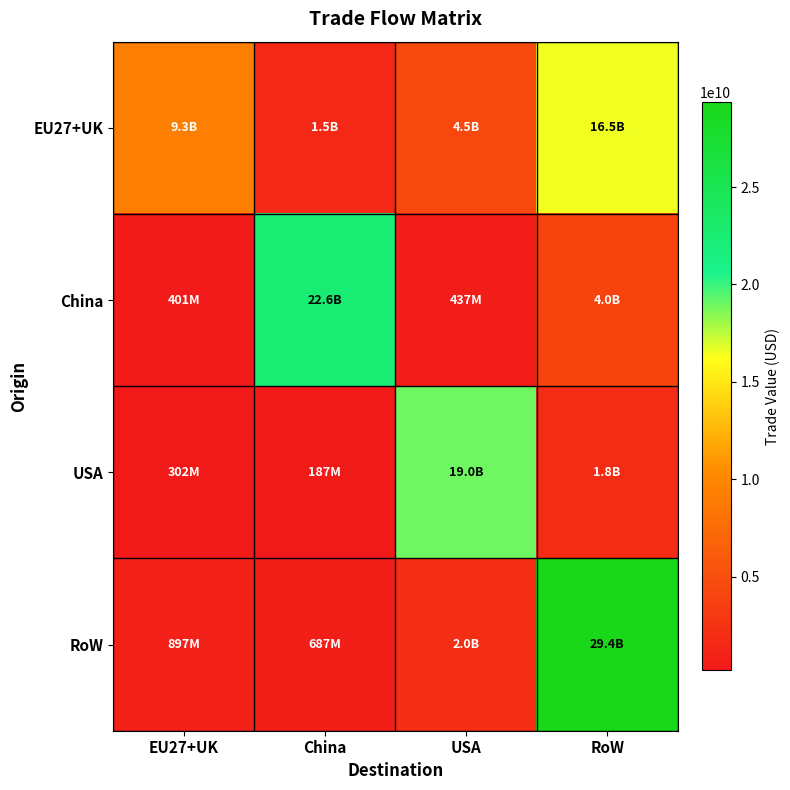

At which category is the sum across all series the highest?

RoW